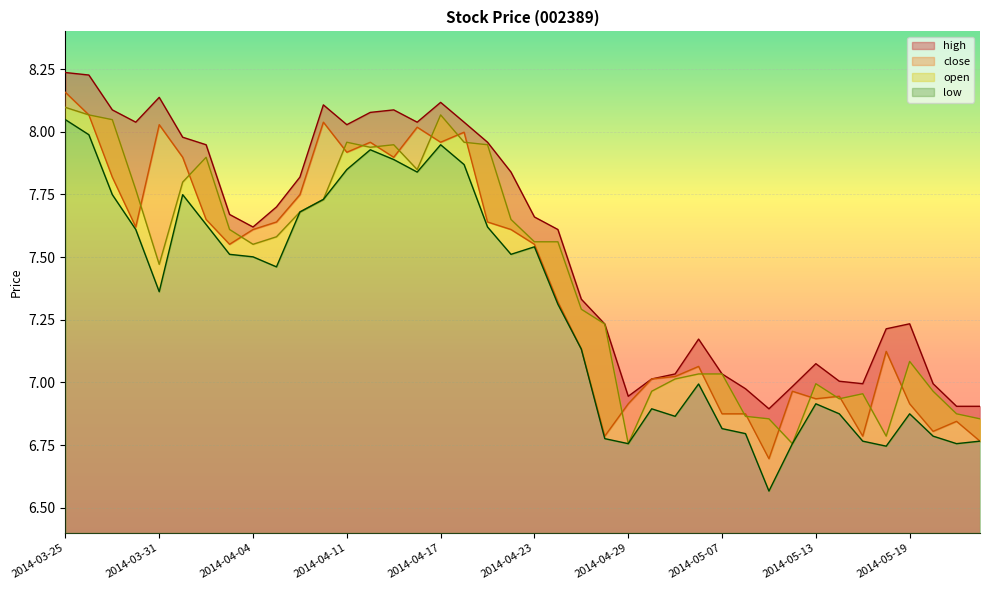

Where is the first local maximum for high?

2014-03-31